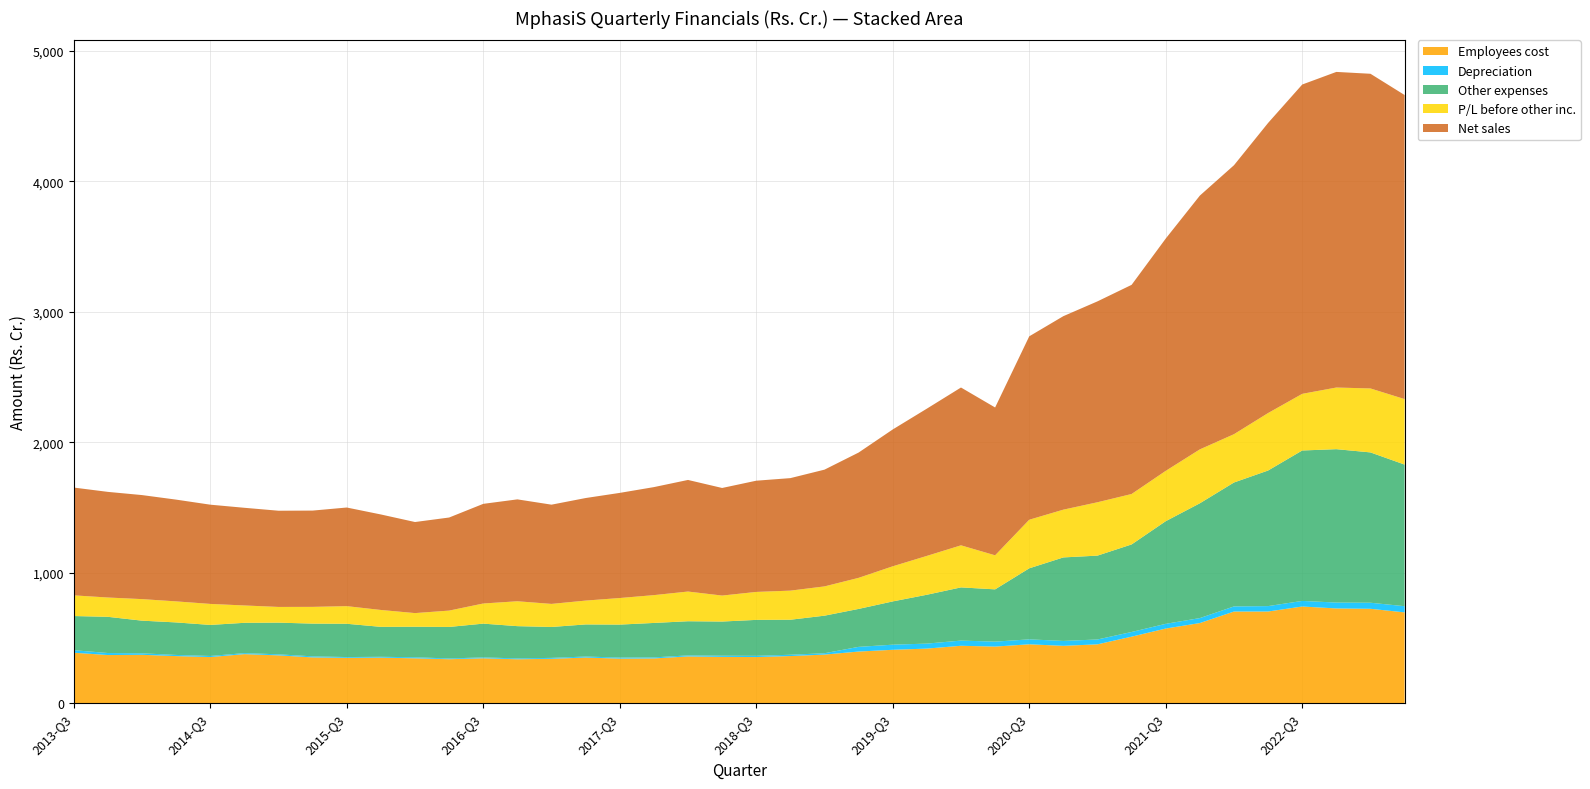

Reading left to right, transcribe all the data shown in this chart.

Employees cost: 386.5	368.6	370.5	360.6	353.2	375.7	366.2	350.7	347.1	348.8	343.6	336.6	343.8	336.2	339.8	349.5	341.3	342.7	358.1	354.6	353.3	361.0	372.2	395.4	408.9	418.0	439.8	433.5	451.0	439.2	450.8	509.6	571.8	613.9	702.1	702.3	740.7	725.9	723.2	695.6
Depreciation: 19.3	15.5	11.5	8.8	8.4	7.7	8.1	8.0	6.1	6.4	8.2	5.7	7.0	6.6	7.1	7.8	8.1	8.0	7.9	8.9	9.3	9.9	10.3	36.0	39.2	38.3	39.8	37.9	37.9	37.6	37.2	35.9	36.2	38.0	39.3	41.4	42.8	45.1	46.4	47.4
Other expenses: 261.8	277.5	250.2	249.2	237.9	232.3	242.6	250.9	255.1	229.5	233.8	241.7	258.6	247.3	236.9	246.0	252.7	264.0	261.7	261.9	275.5	268.3	287.9	290.8	331.6	374.4	407.6	400.7	544.4	640.1	642.6	671.0	786.6	879.9	949.7	1039.1	1152.9	1175.5	1152.0	1085.4
P/L before other inc.: 158.5	147.9	165.2	161.2	161.0	132.9	120.4	128.3	135.1	129.4	104.7	125.2	154.2	190.8	176.7	182.7	203.7	213.2	227.6	199.1	214.3	223.1	224.3	238.1	269.1	297.7	322.4	260.9	372.4	366.1	409.0	386.6	385.7	413.2	370.2	440.5	434.2	472.4	490.1	501.9
Net sales: 826.1	809.6	797.3	779.9	760.5	748.6	737.4	737.9	755.9	731.9	698.0	713.4	763.7	780.9	760.6	786.0	805.7	827.9	855.3	824.5	852.4	862.3	894.8	960.3	1048.8	1128.5	1209.5	1133.0	1405.6	1483.0	1539.7	1603.0	1780.3	1945.0	2061.3	2223.4	2370.6	2418.9	2411.8	2330.4